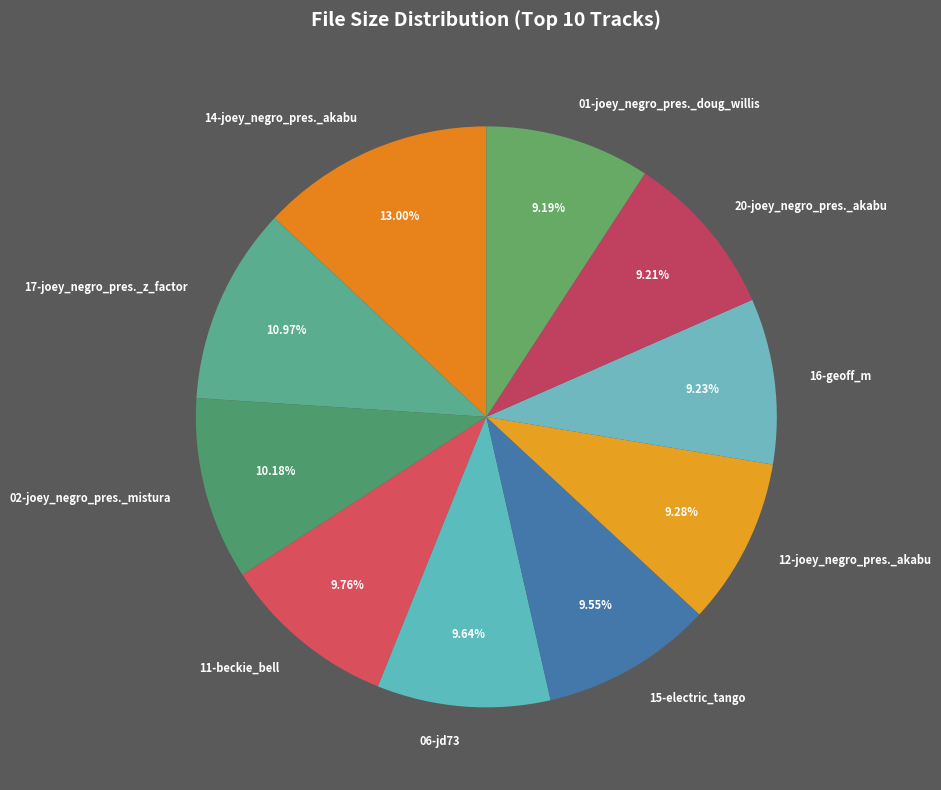

Which has a higher value, 15-electric_tango or 02-joey_negro_pres._mistura?

02-joey_negro_pres._mistura